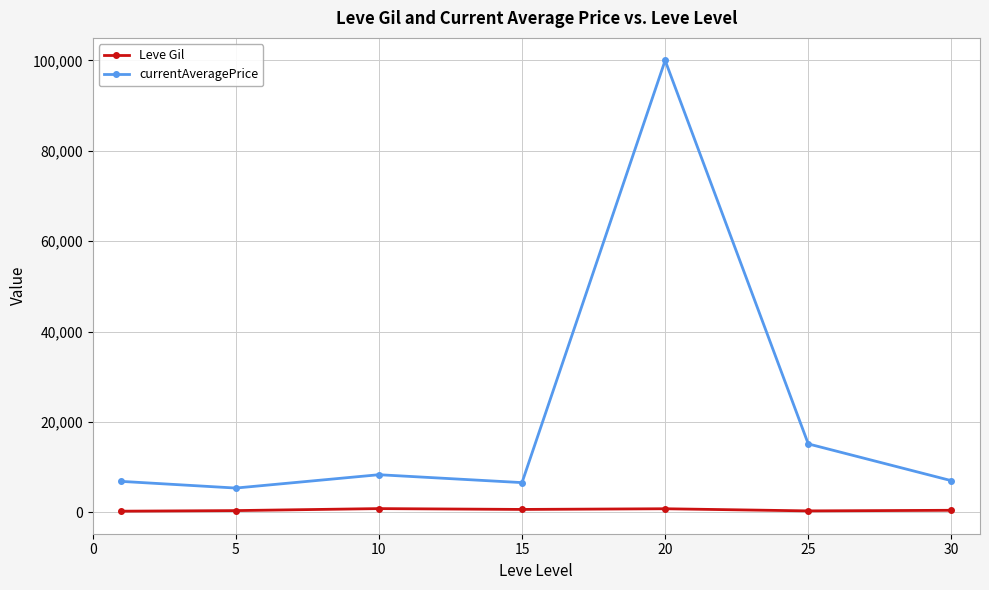

Which series has the largest range (max minus min)?

currentAveragePrice